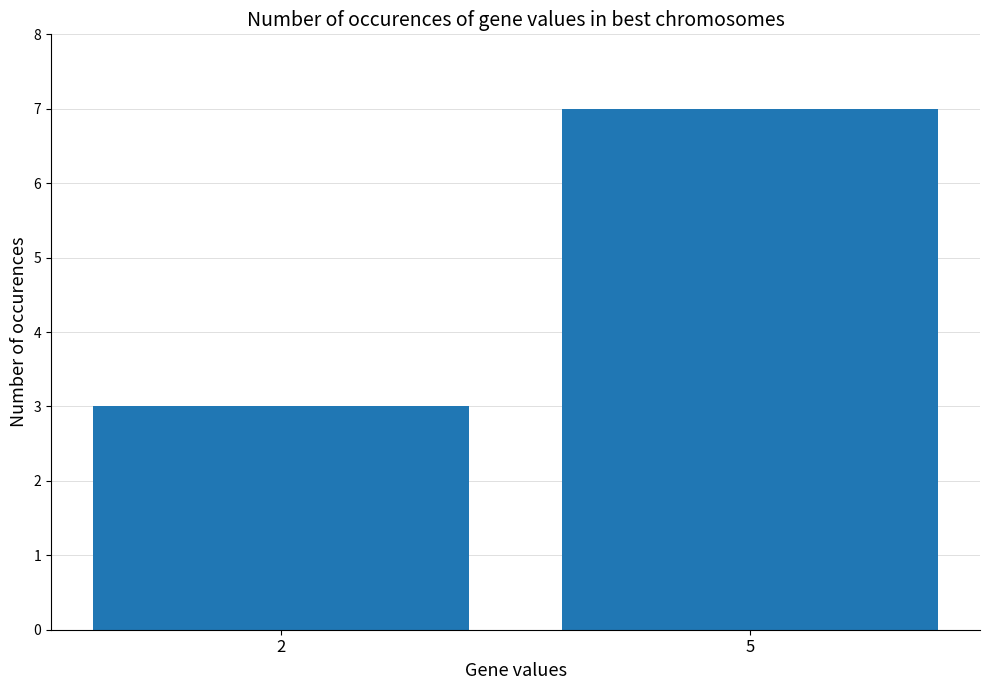

List the labels in order of value, largest first.

5, 2